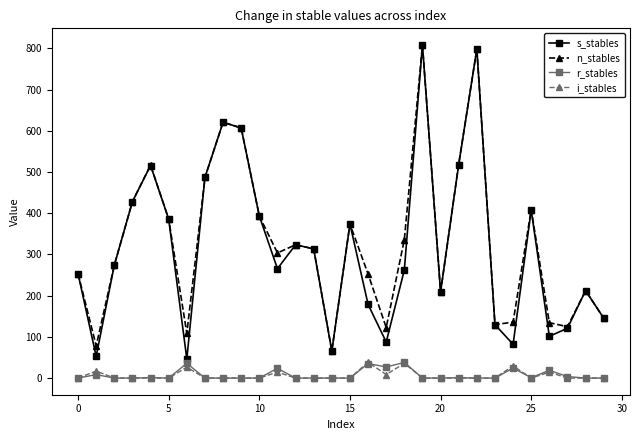

Does the chart have visible grid lines?

No